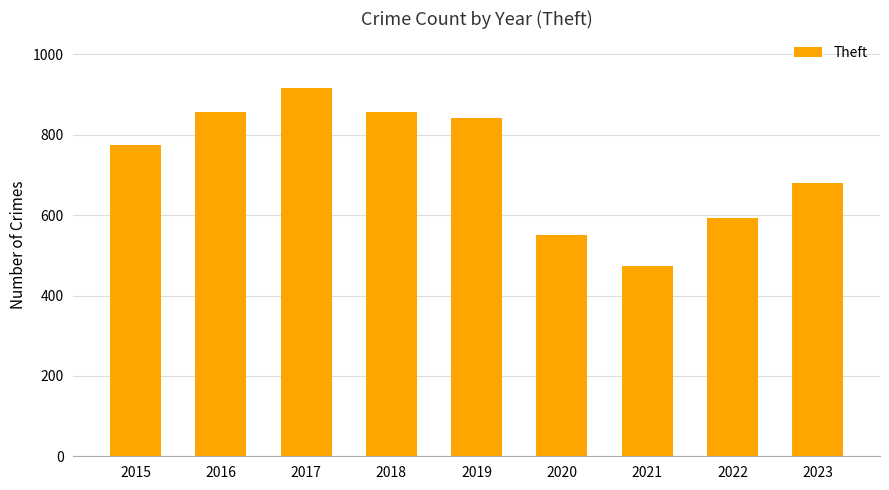

What is the difference between the second highest and minimum values?

384